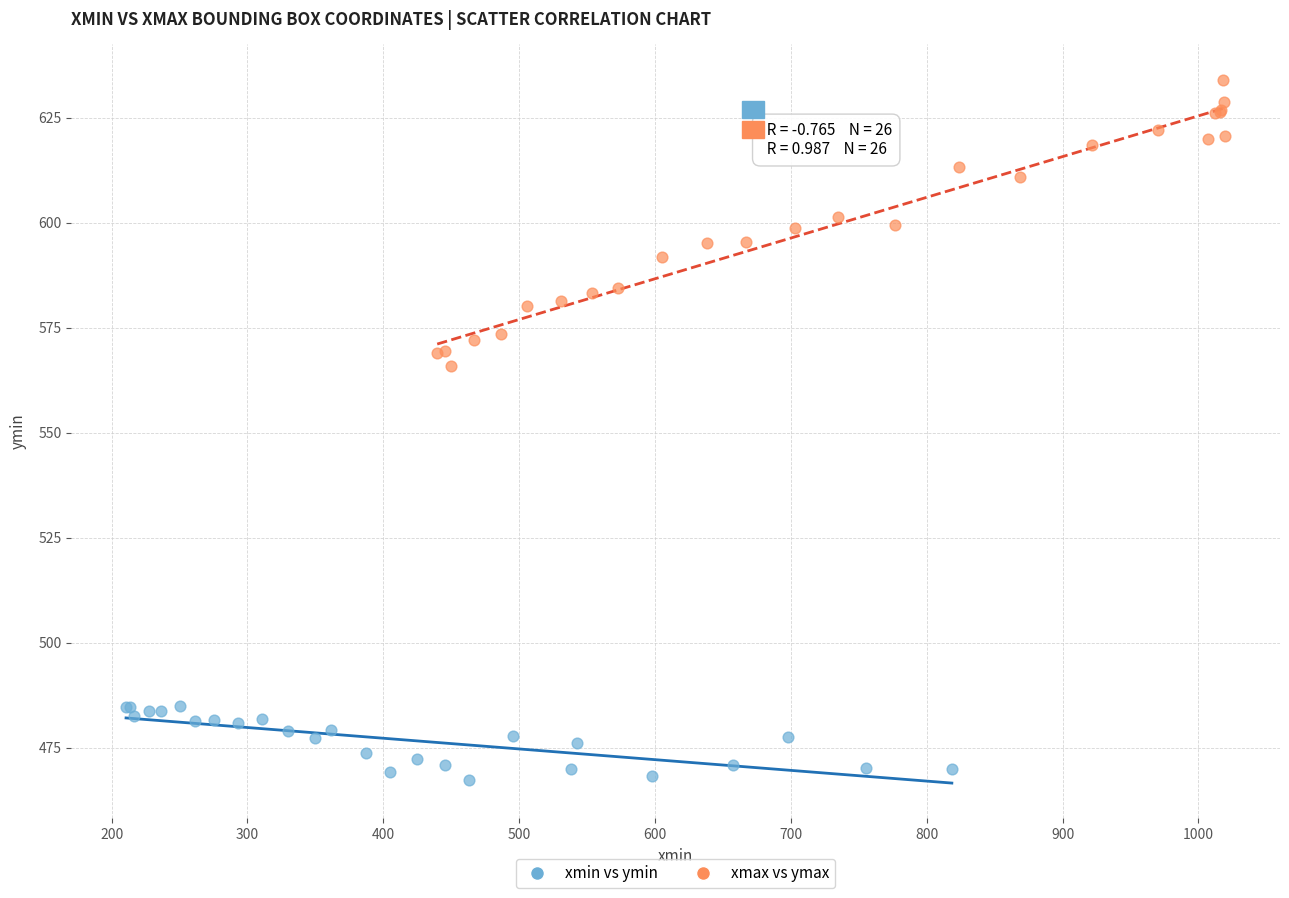

Which series has the widest spread of Y values?

xmax vs ymax